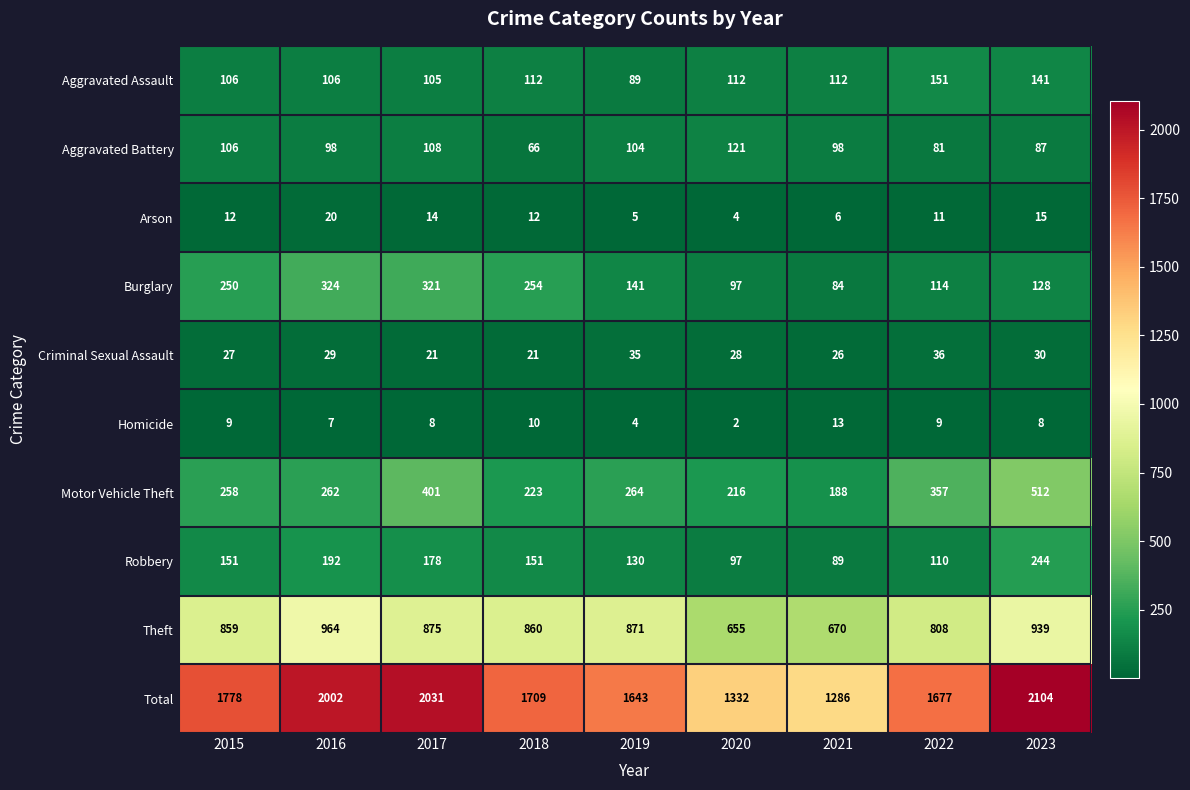

True or false: Criminal Sexual Assault has a value of 26 at 2021.

True